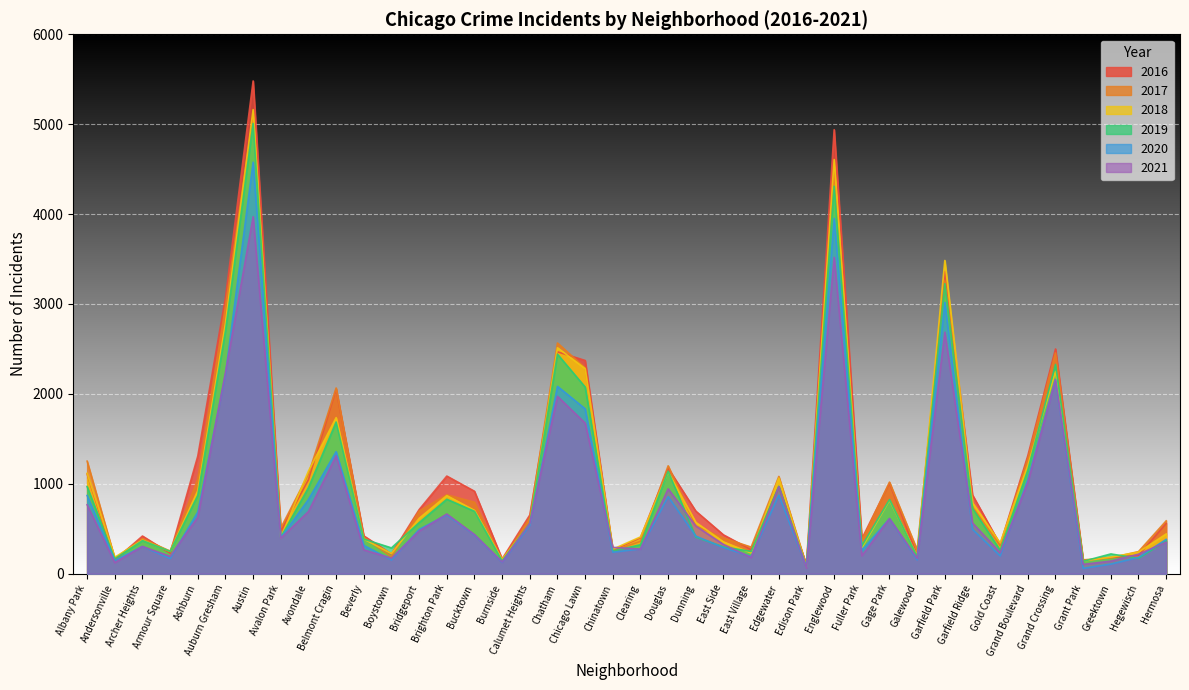

List the labels in order of 2021 value, largest first.

Austin, Englewood, Garfield Park, Auburn Gresham, Grand Crossing, Chatham, Chicago Lawn, Belmont Cragin, Grand Boulevard, Edgewater, Douglas, Albany Park, Avondale, Brighton Park, Ashburn, Gage Park, Garfield Ridge, Calumet Heights, Dunning, Bridgeport, Bucktown, Avalon Park, Hermosa, East Side, Archer Heights, Chinatown, Clearing, Beverly, Gold Coast, Hegewisch, Fuller Park, Armour Square, East Village, Boystown, Galewood, Greektown, Burnside, Andersonville, Grant Park, Edison Park